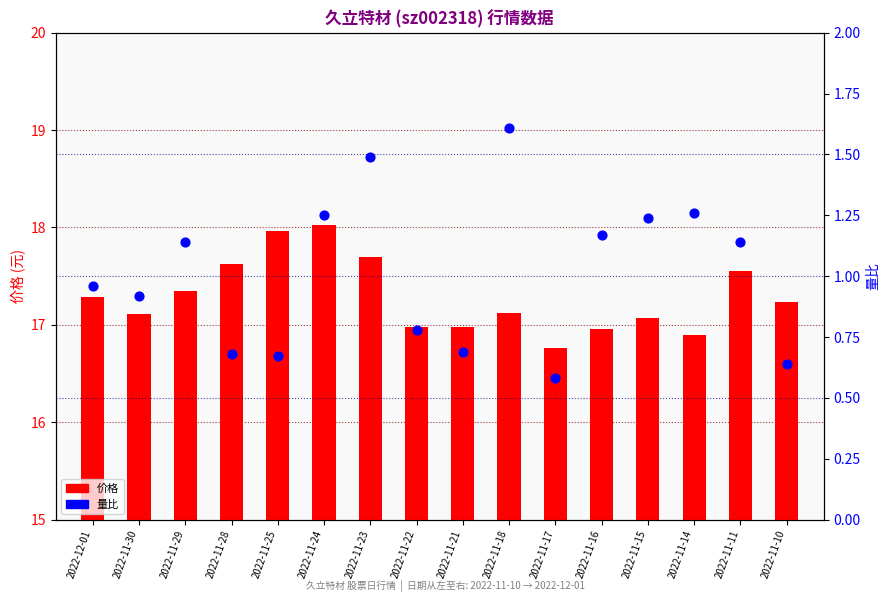

Which series contains the lowest Y value?

量比